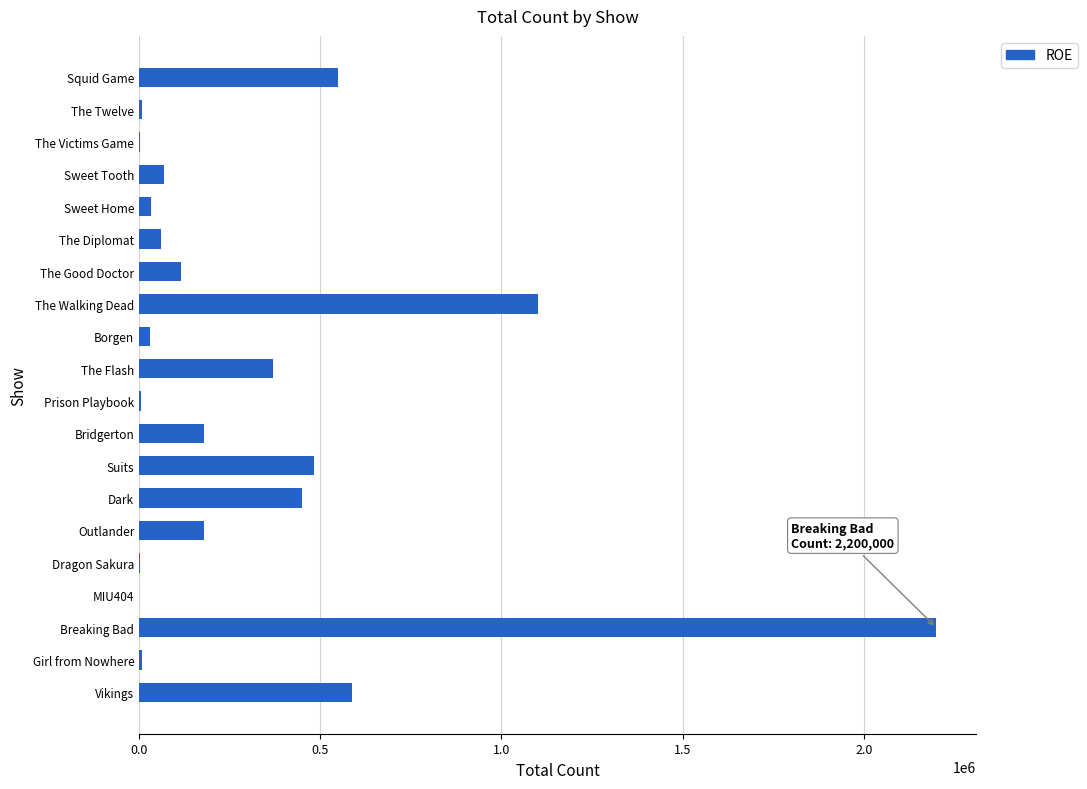

Which category has the highest value across all series?

Breaking Bad